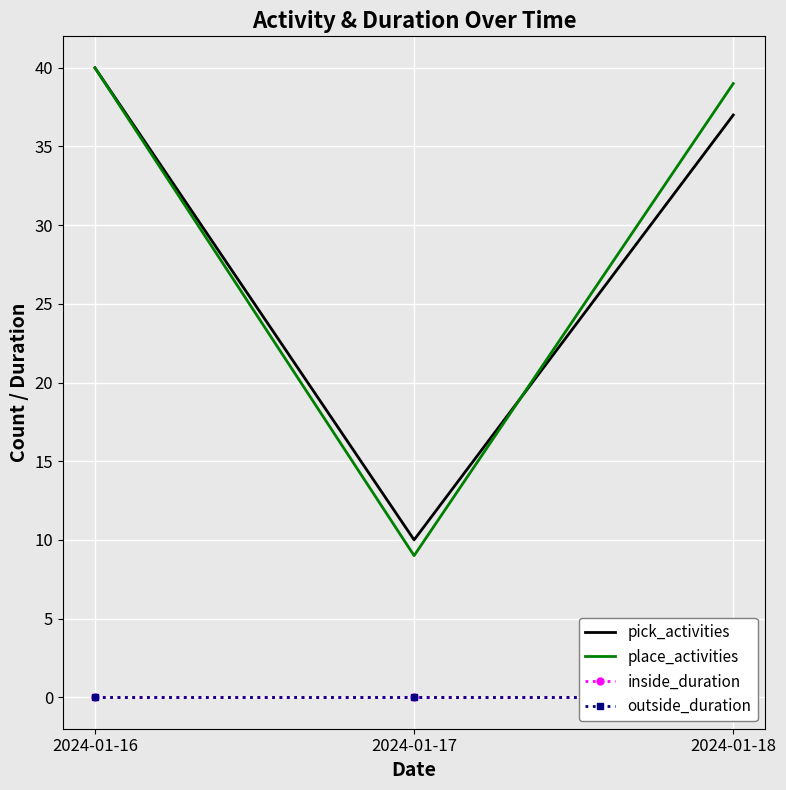

At which category is the sum across all series the highest?

2024-01-16